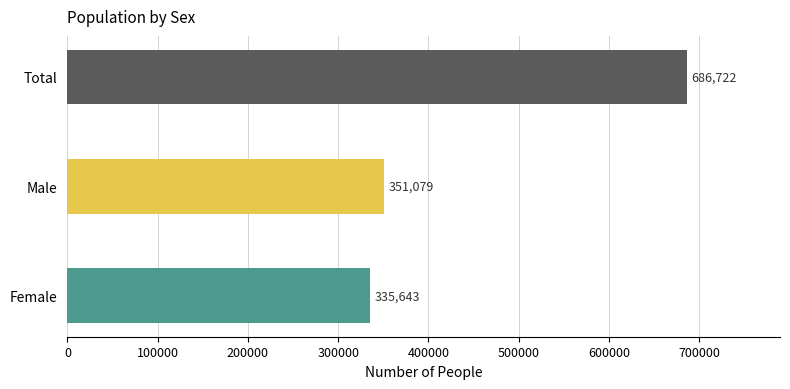

What is the average value?

457815